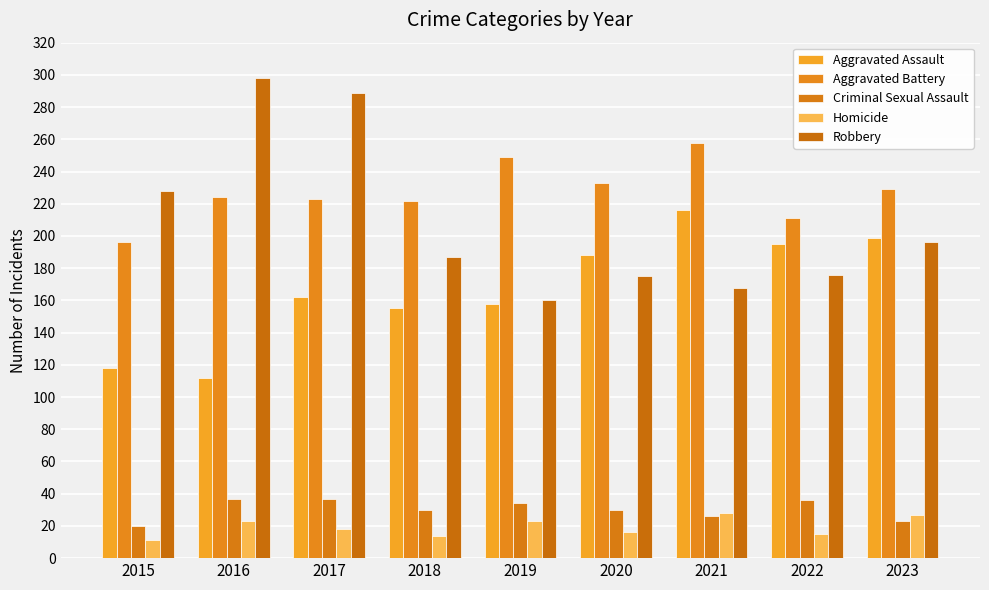

What is the lowest value of the Aggravated Battery series?

196